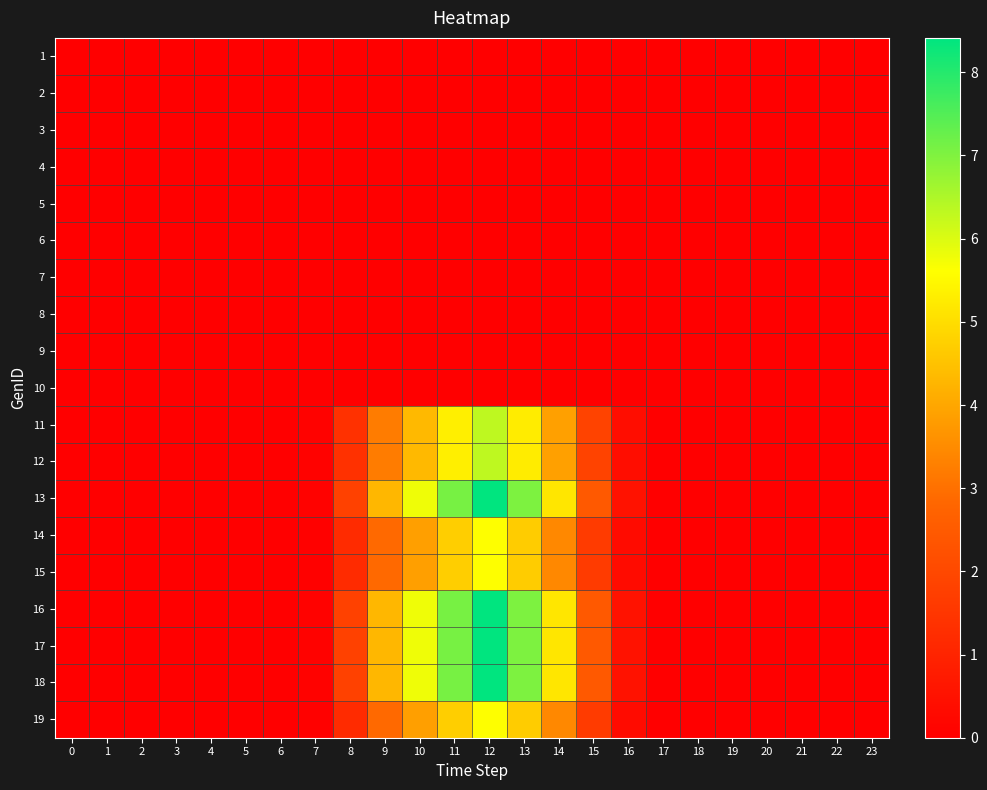

Rank the series at 4 from highest to lowest value.

1, 2, 3, 4, 5, 6, 7, 8, 9, 10, 11, 12, 13, 14, 15, 16, 17, 18, 19